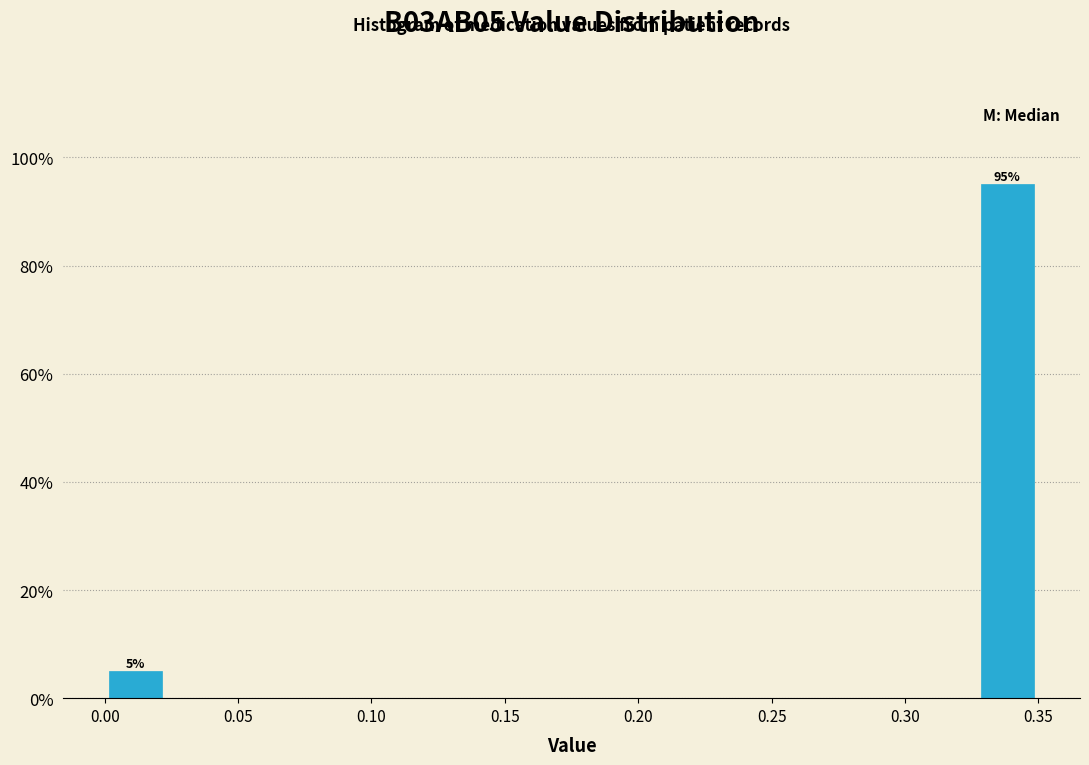

Which range on the x-axis has the tallest bar?

0.325 to 0.350